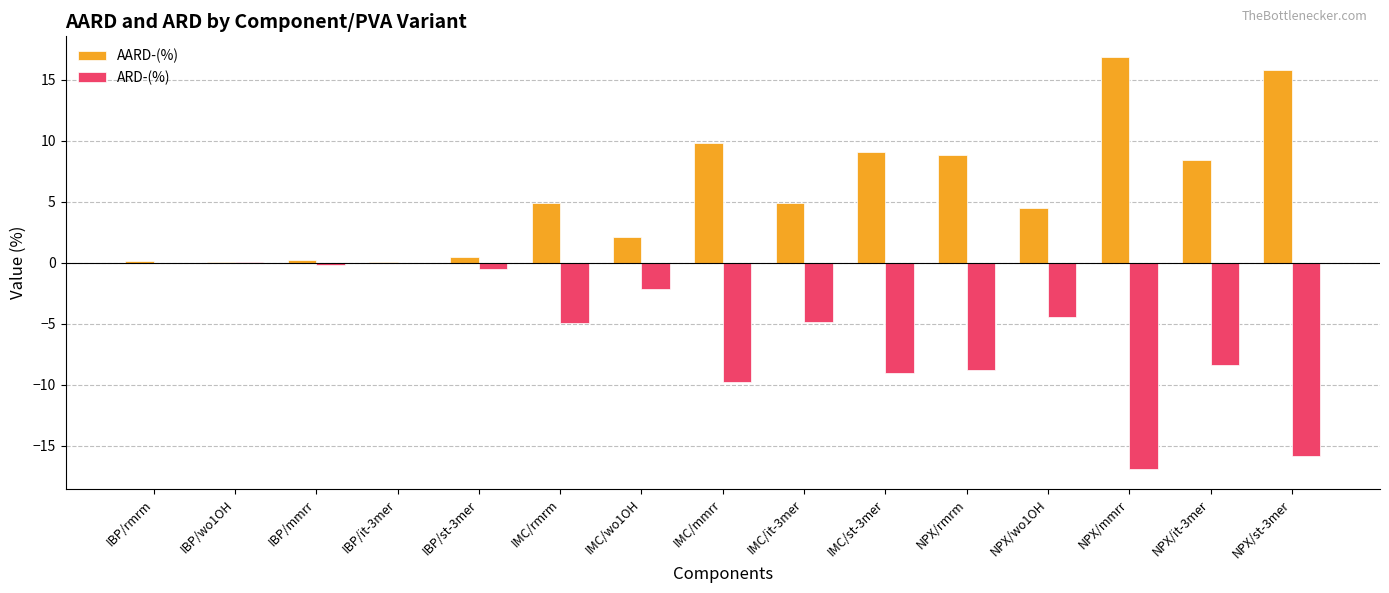

How many categories are shown in the chart?

15